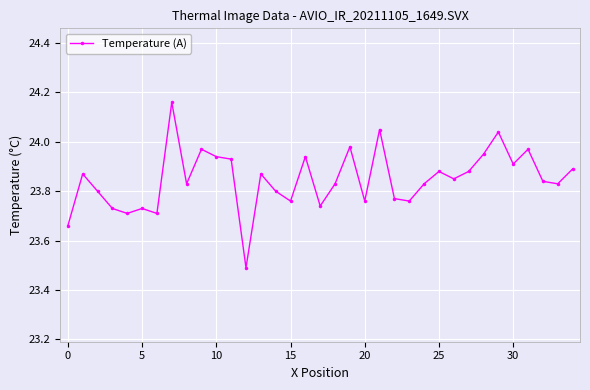

What is the sum of all values?

834.7